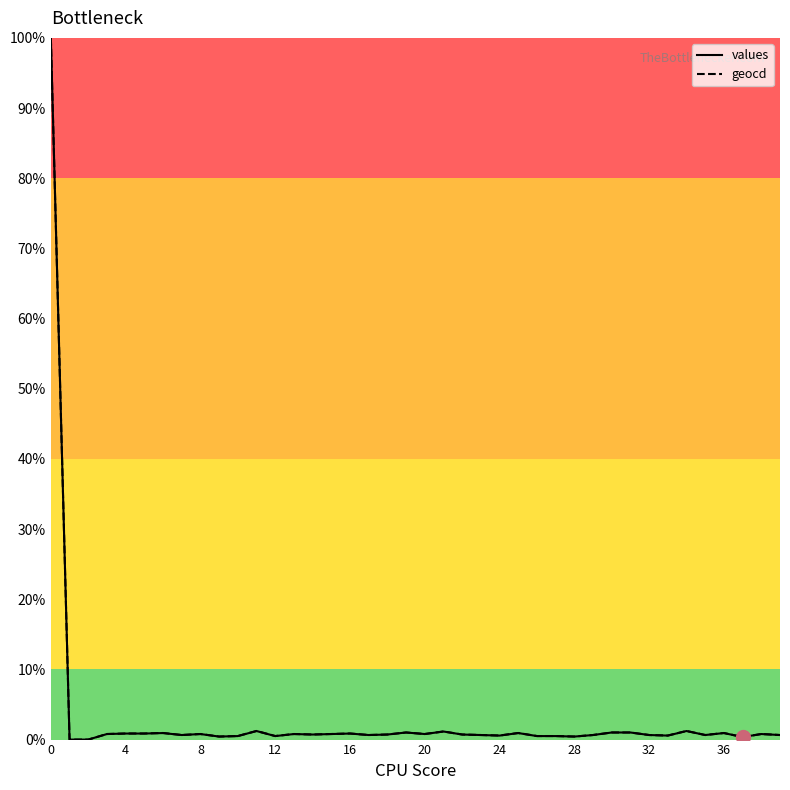

What is the maximum value for geocd?

100.0